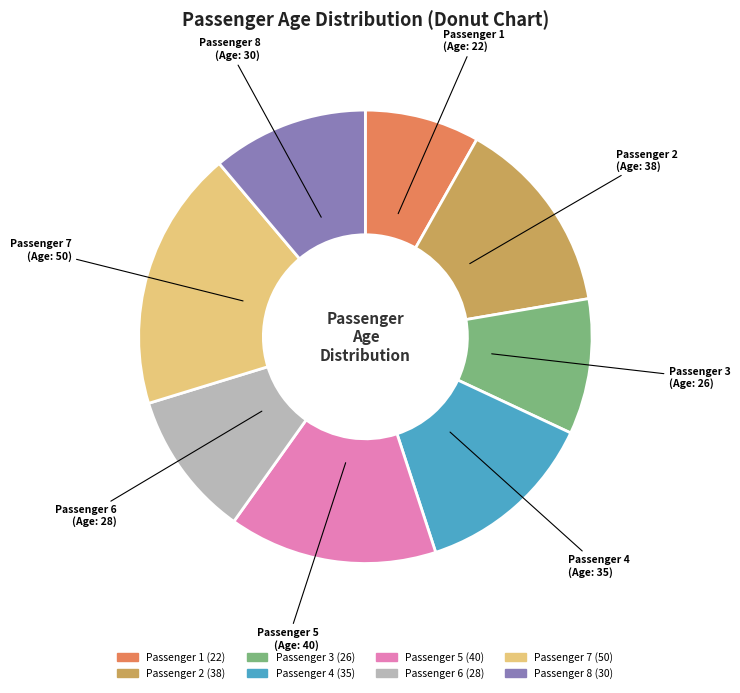

Rank the categories by value from highest to lowest.

Passenger 7, Passenger 5, Passenger 2, Passenger 4, Passenger 8, Passenger 6, Passenger 3, Passenger 1